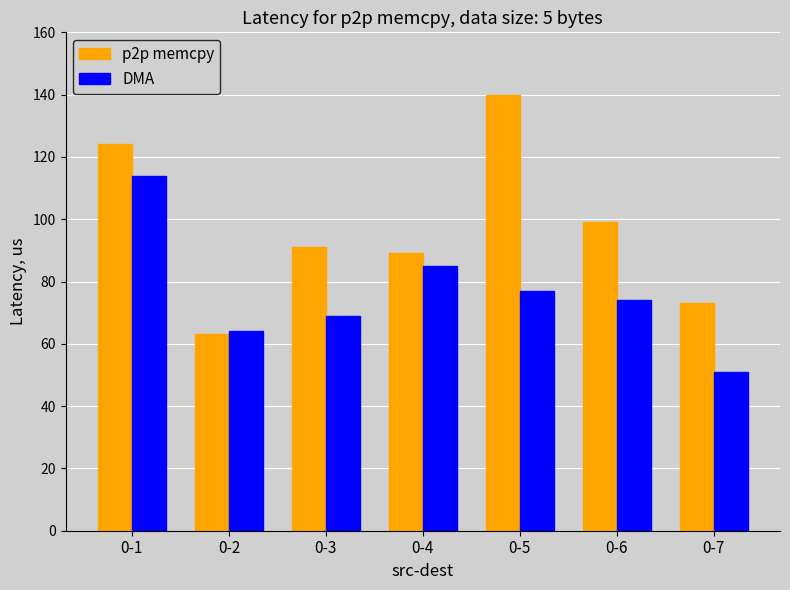

At which category does the chart reach its minimum across all series?

0-7